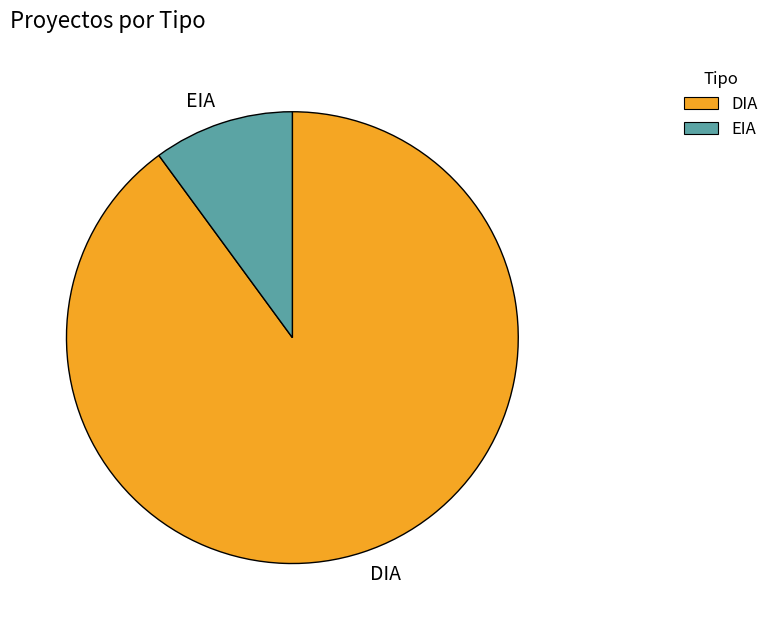

Which category has the biggest portion of the pie?

DIA